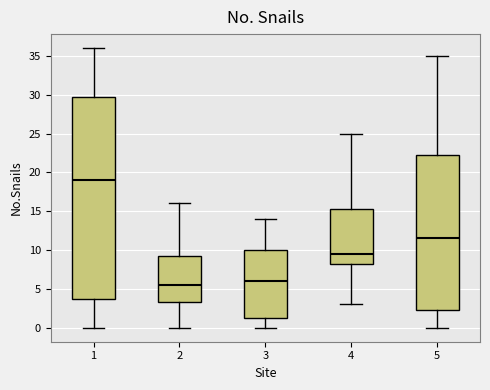

Reading left to right, read every box against the y-axis: the position of its median line, the range the box covers, and the ends of its whiskers. The values are not printed on the chart, so give them approximately, as read against the axis.

1: median 19.0, box 4.0 to 30.0, whiskers 0.0 to 36.0
2: median 5.5, box 3.5 to 9.5, whiskers 0.0 to 16.0
3: median 6.0, box 1.5 to 10.0, whiskers 0.0 to 14.0
4: median 9.5, box 8.5 to 15.5, whiskers 3.0 to 25.0
5: median 11.5, box 2.5 to 22.5, whiskers 0.0 to 35.0